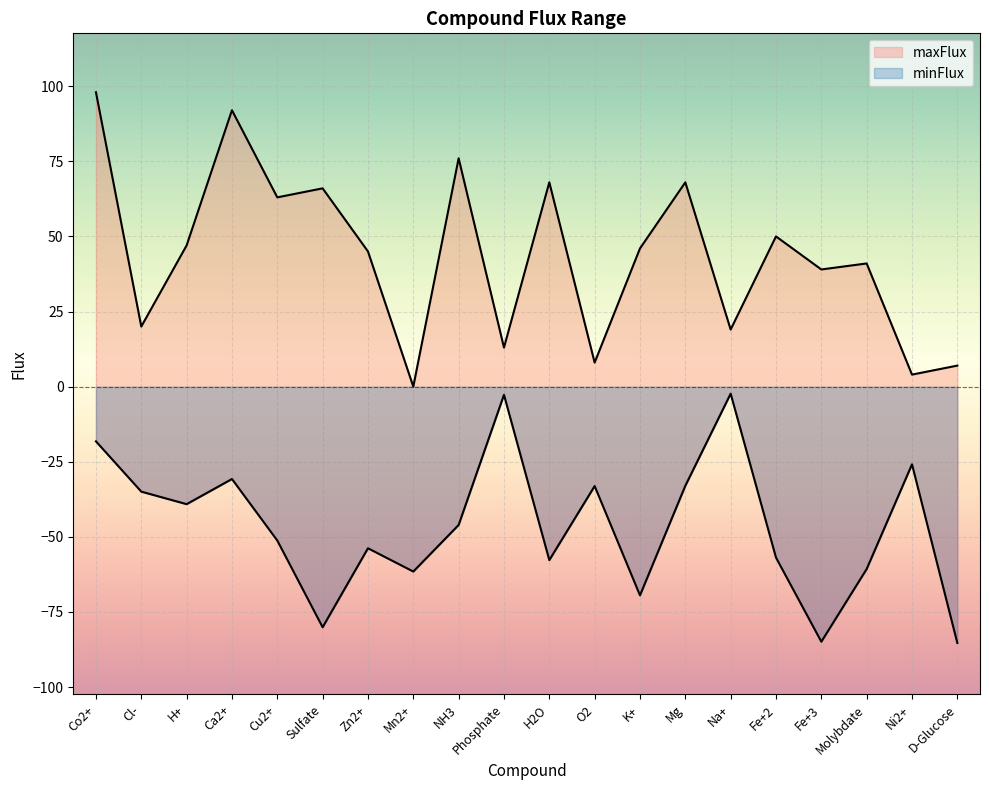

At Phosphate, list the series in order from largest to smallest.

maxFlux, minFlux